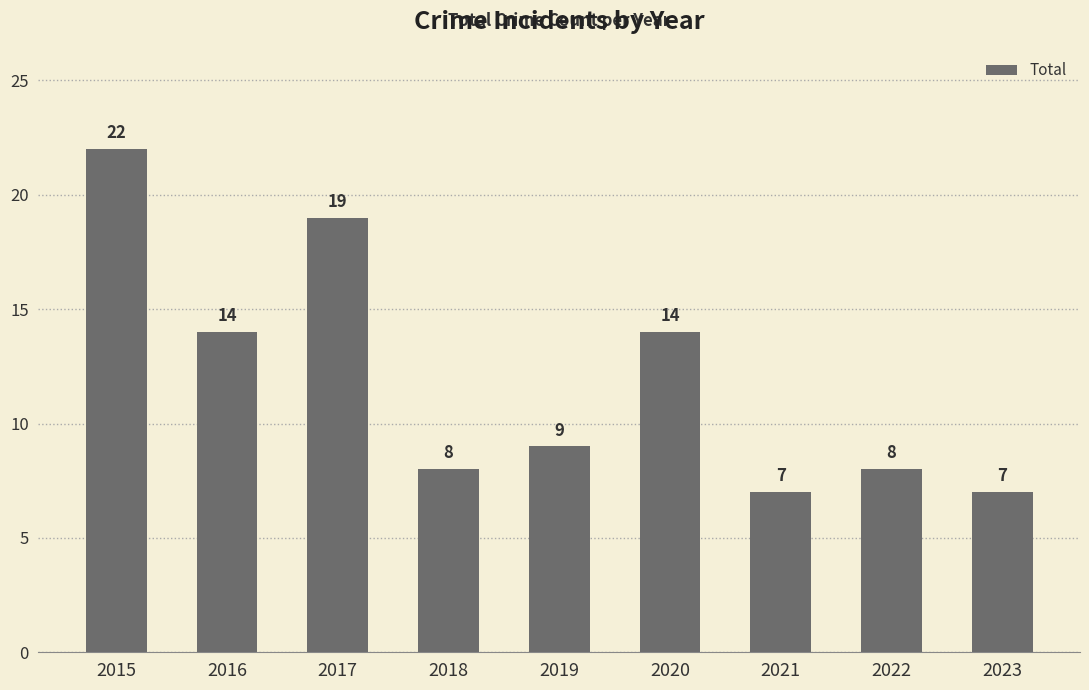

Which label corresponds to the largest value in the chart?

2015